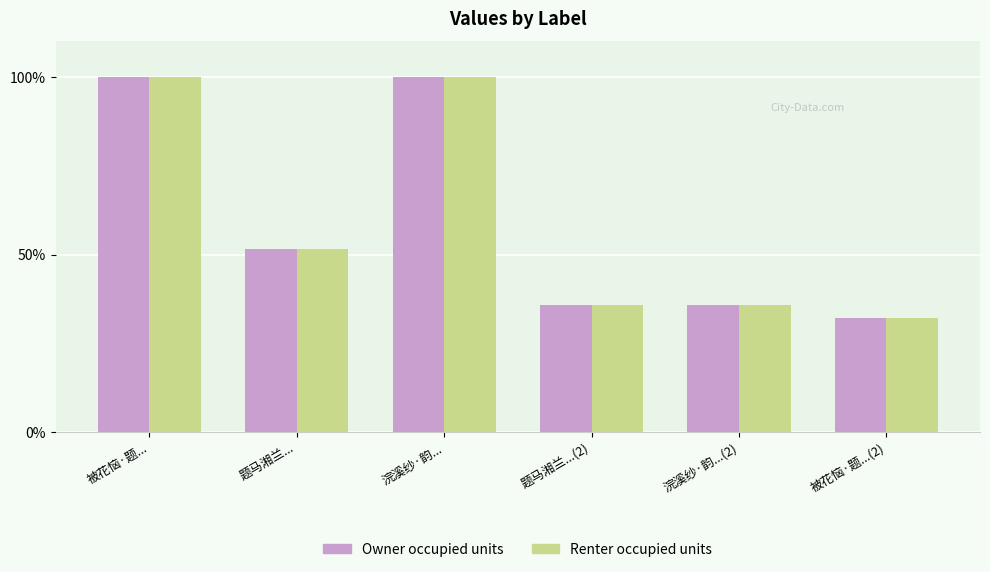

What is the total value across all series at 被花恼·题...?

199.9